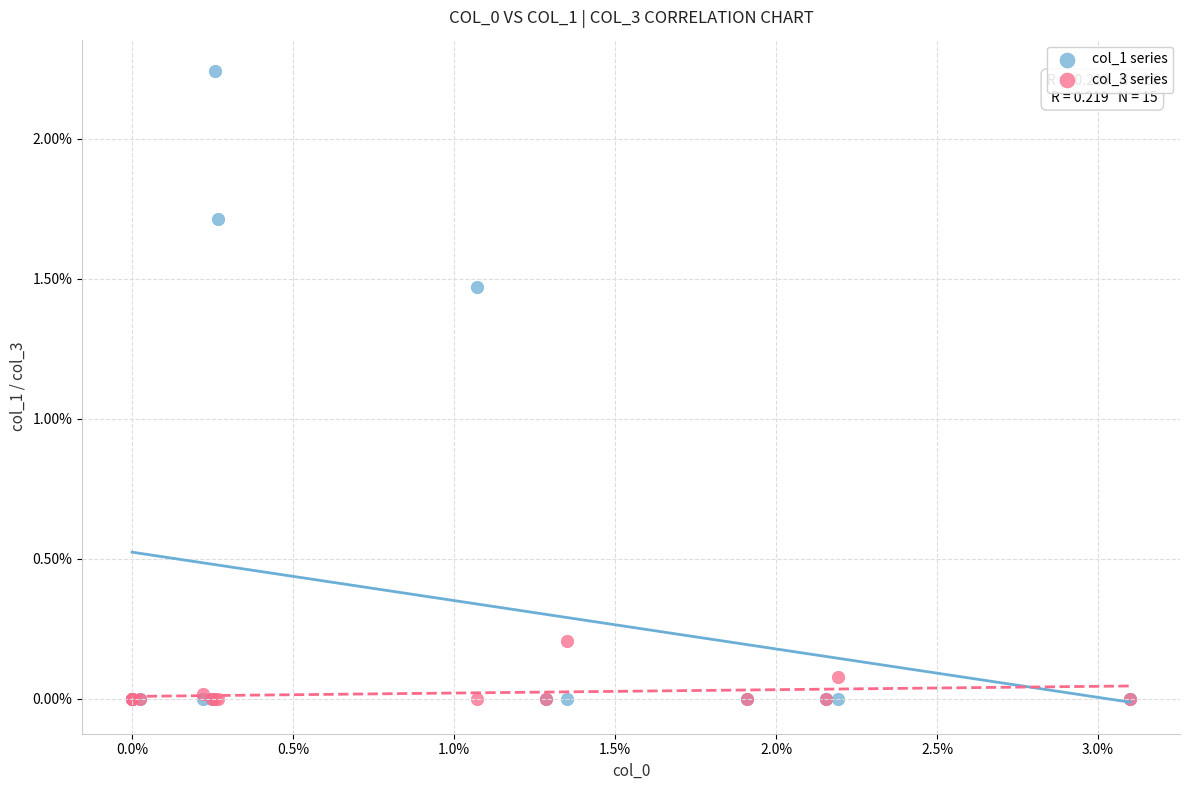

What are all the series names shown in the legend?

col_1 series, col_3 series